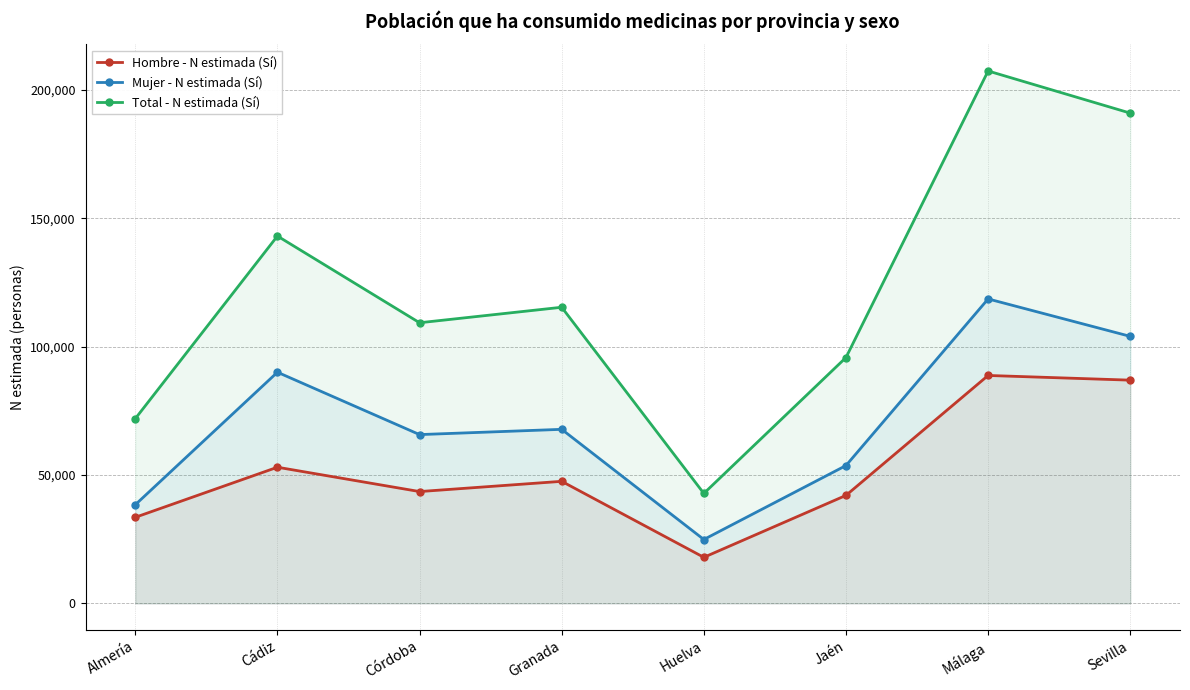

At which category is the sum across all series the highest?

Málaga